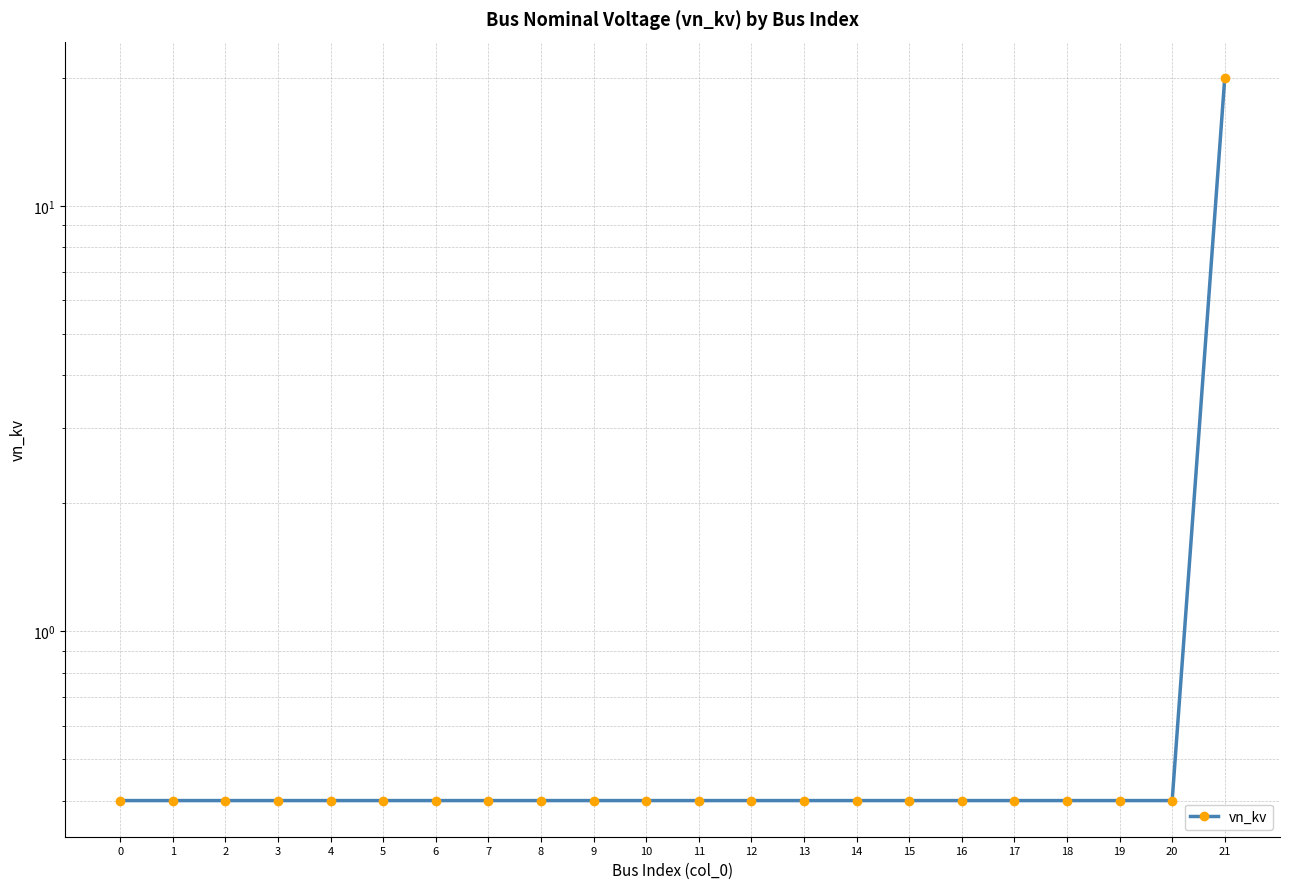

Which has a higher value, 4 or 18?

4